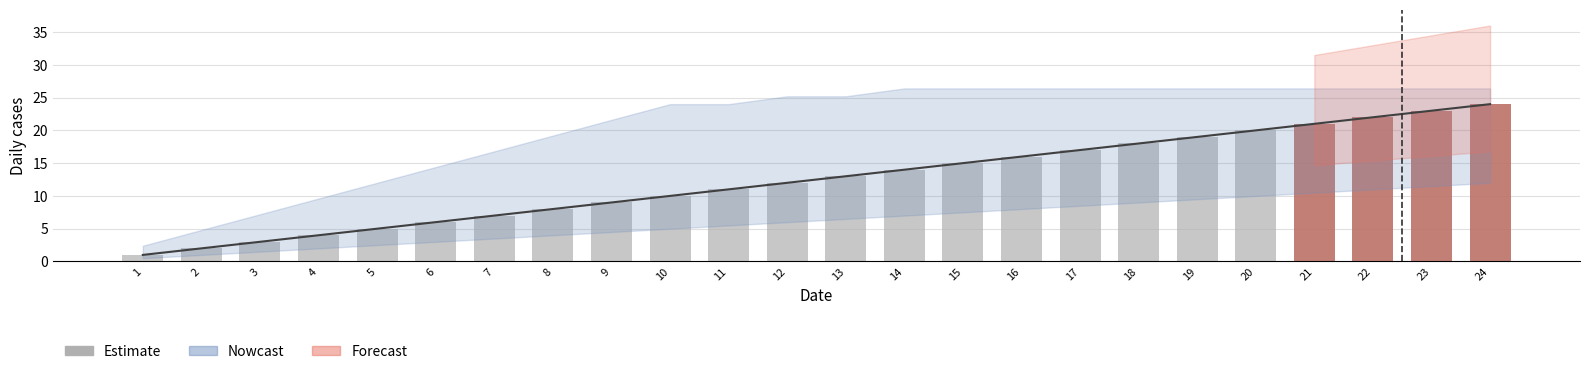

Where is the data nearest to the value 12?

12